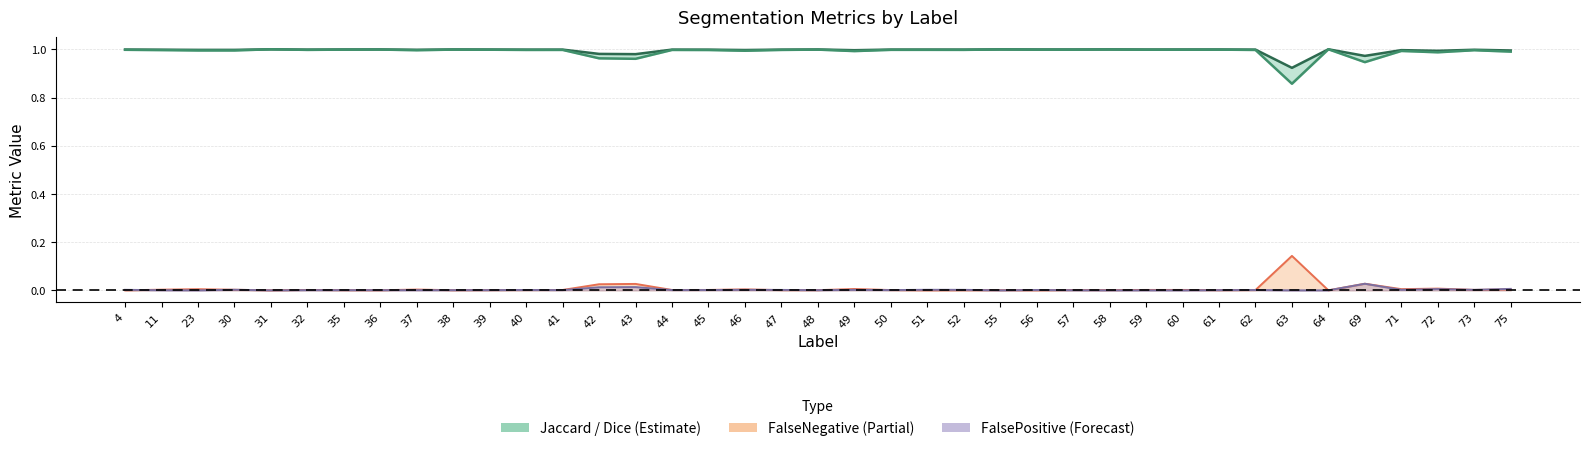

What is the value of the Dice point at the 27th from the left?

1.0